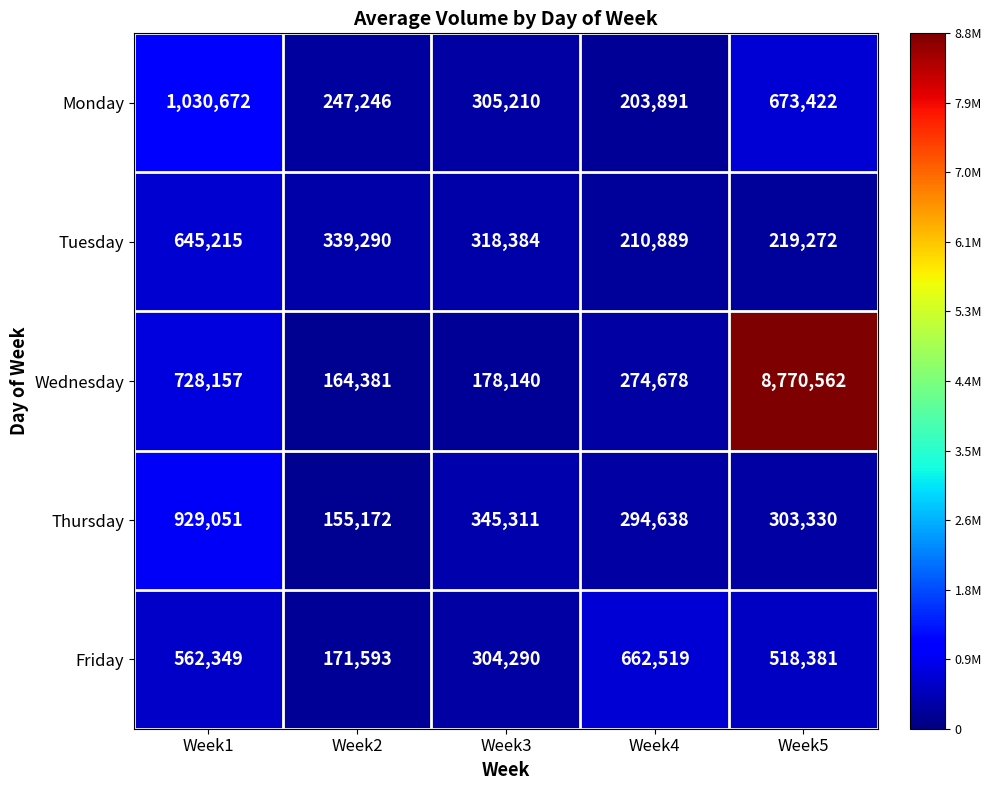

Reading left to right, list all the values displayed in this chart.

Monday: 1030672	247246	305210	203891	673422
Tuesday: 645215	339290	318384	210889	219272
Wednesday: 728157	164381	178140	274678	8770562
Thursday: 929051	155172	345311	294638	303330
Friday: 562349	171593	304290	662519	518381